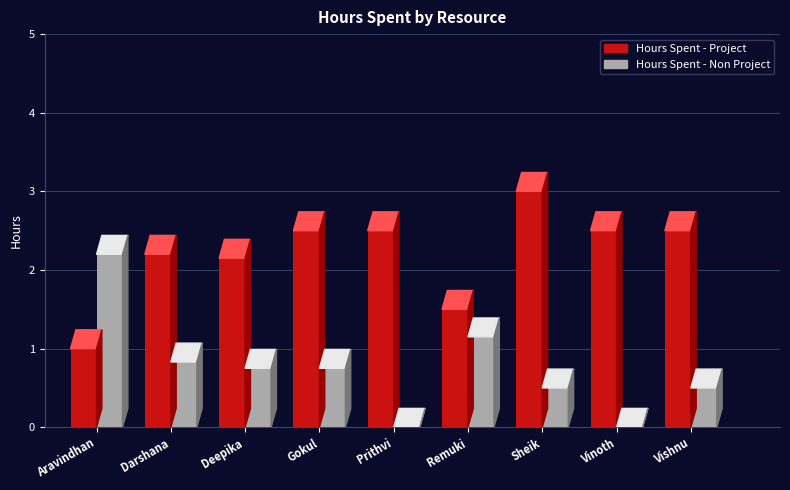

Reading left to right, extract all data points from this chart.

Hours Spent - Project: Aravindhan=1.0	Darshana=2.2	Deepika=2.1	Gokul=2.5	Prithvi=2.5	Remuki=1.5	Sheik=3.0	Vinoth=2.5	Vishnu=2.5
Hours Spent - Non Project: Aravindhan=2.2	Darshana=0.8	Deepika=0.8	Gokul=0.8	Prithvi=0.0	Remuki=1.1	Sheik=0.5	Vinoth=0.0	Vishnu=0.5